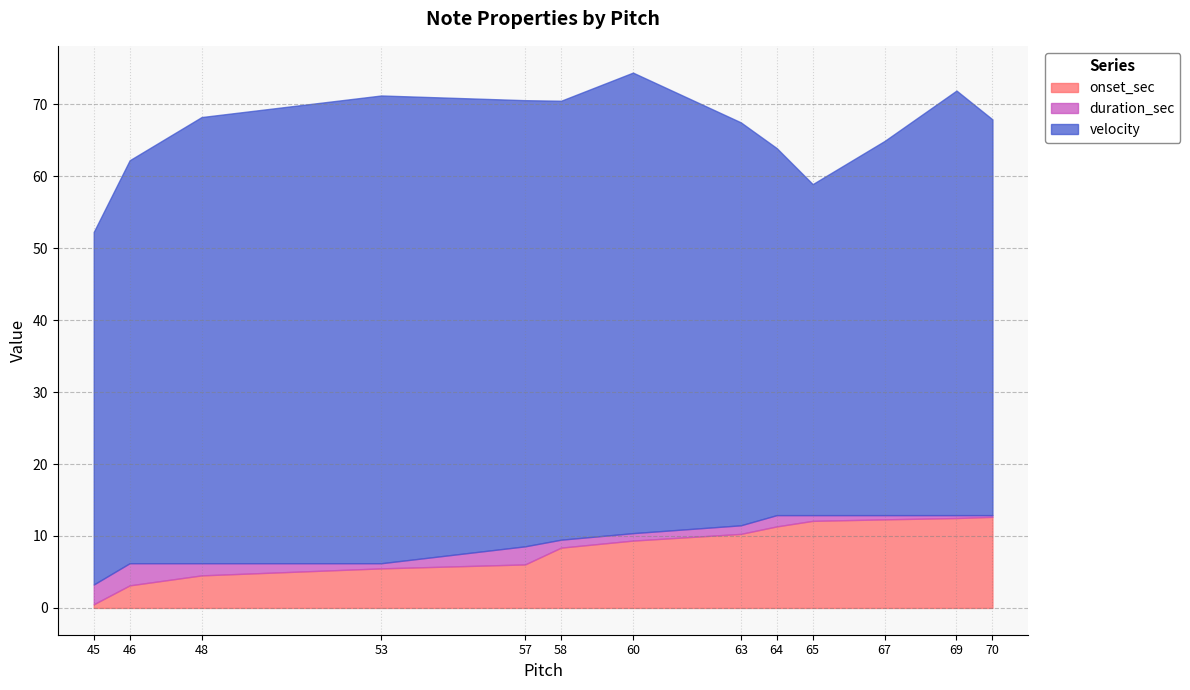

What is the total value across all series at 48?

68.2